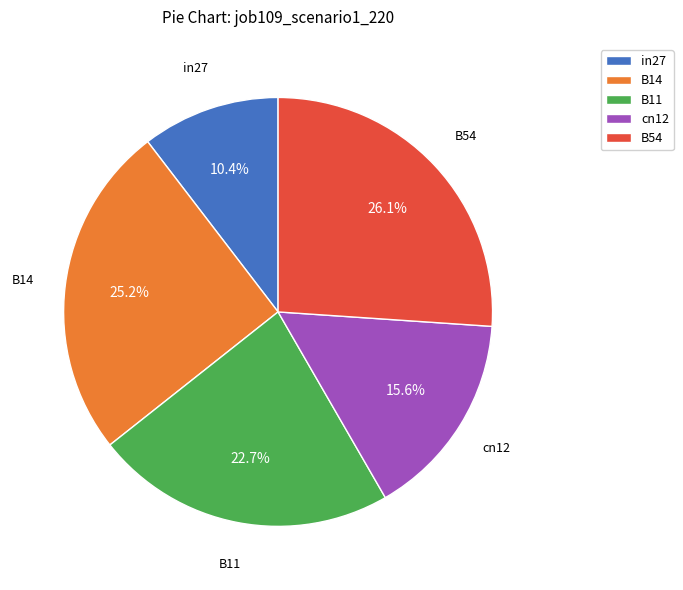

Between in27 and B54, which is larger?

B54